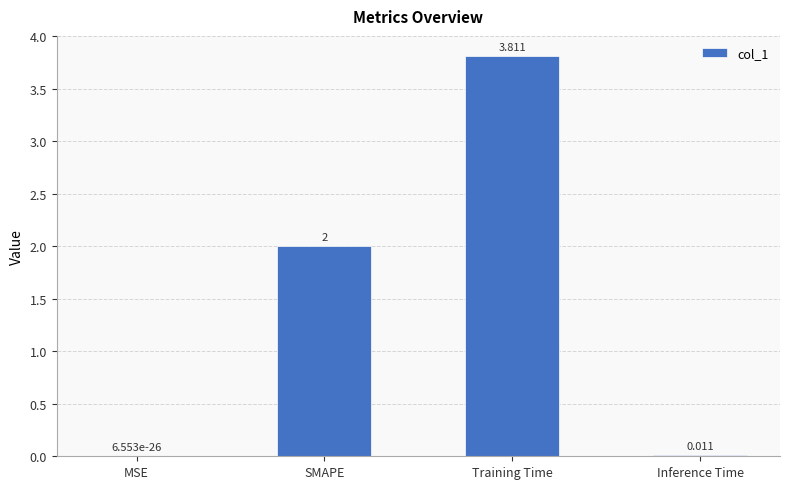

Is it true that the value at SMAPE is 2.0?

True